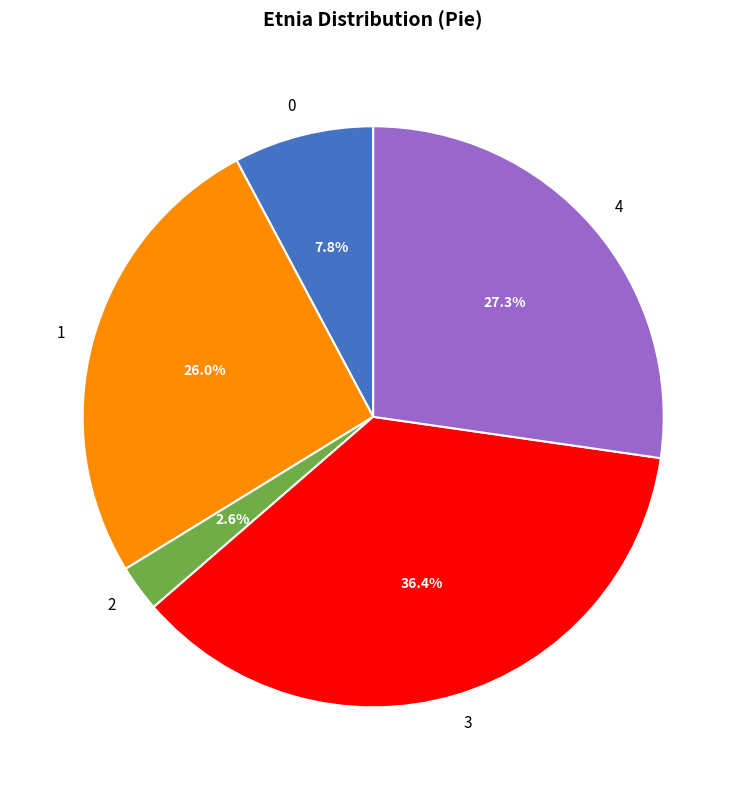

Do 1 and 4 together represent more than half of the pie?

Yes